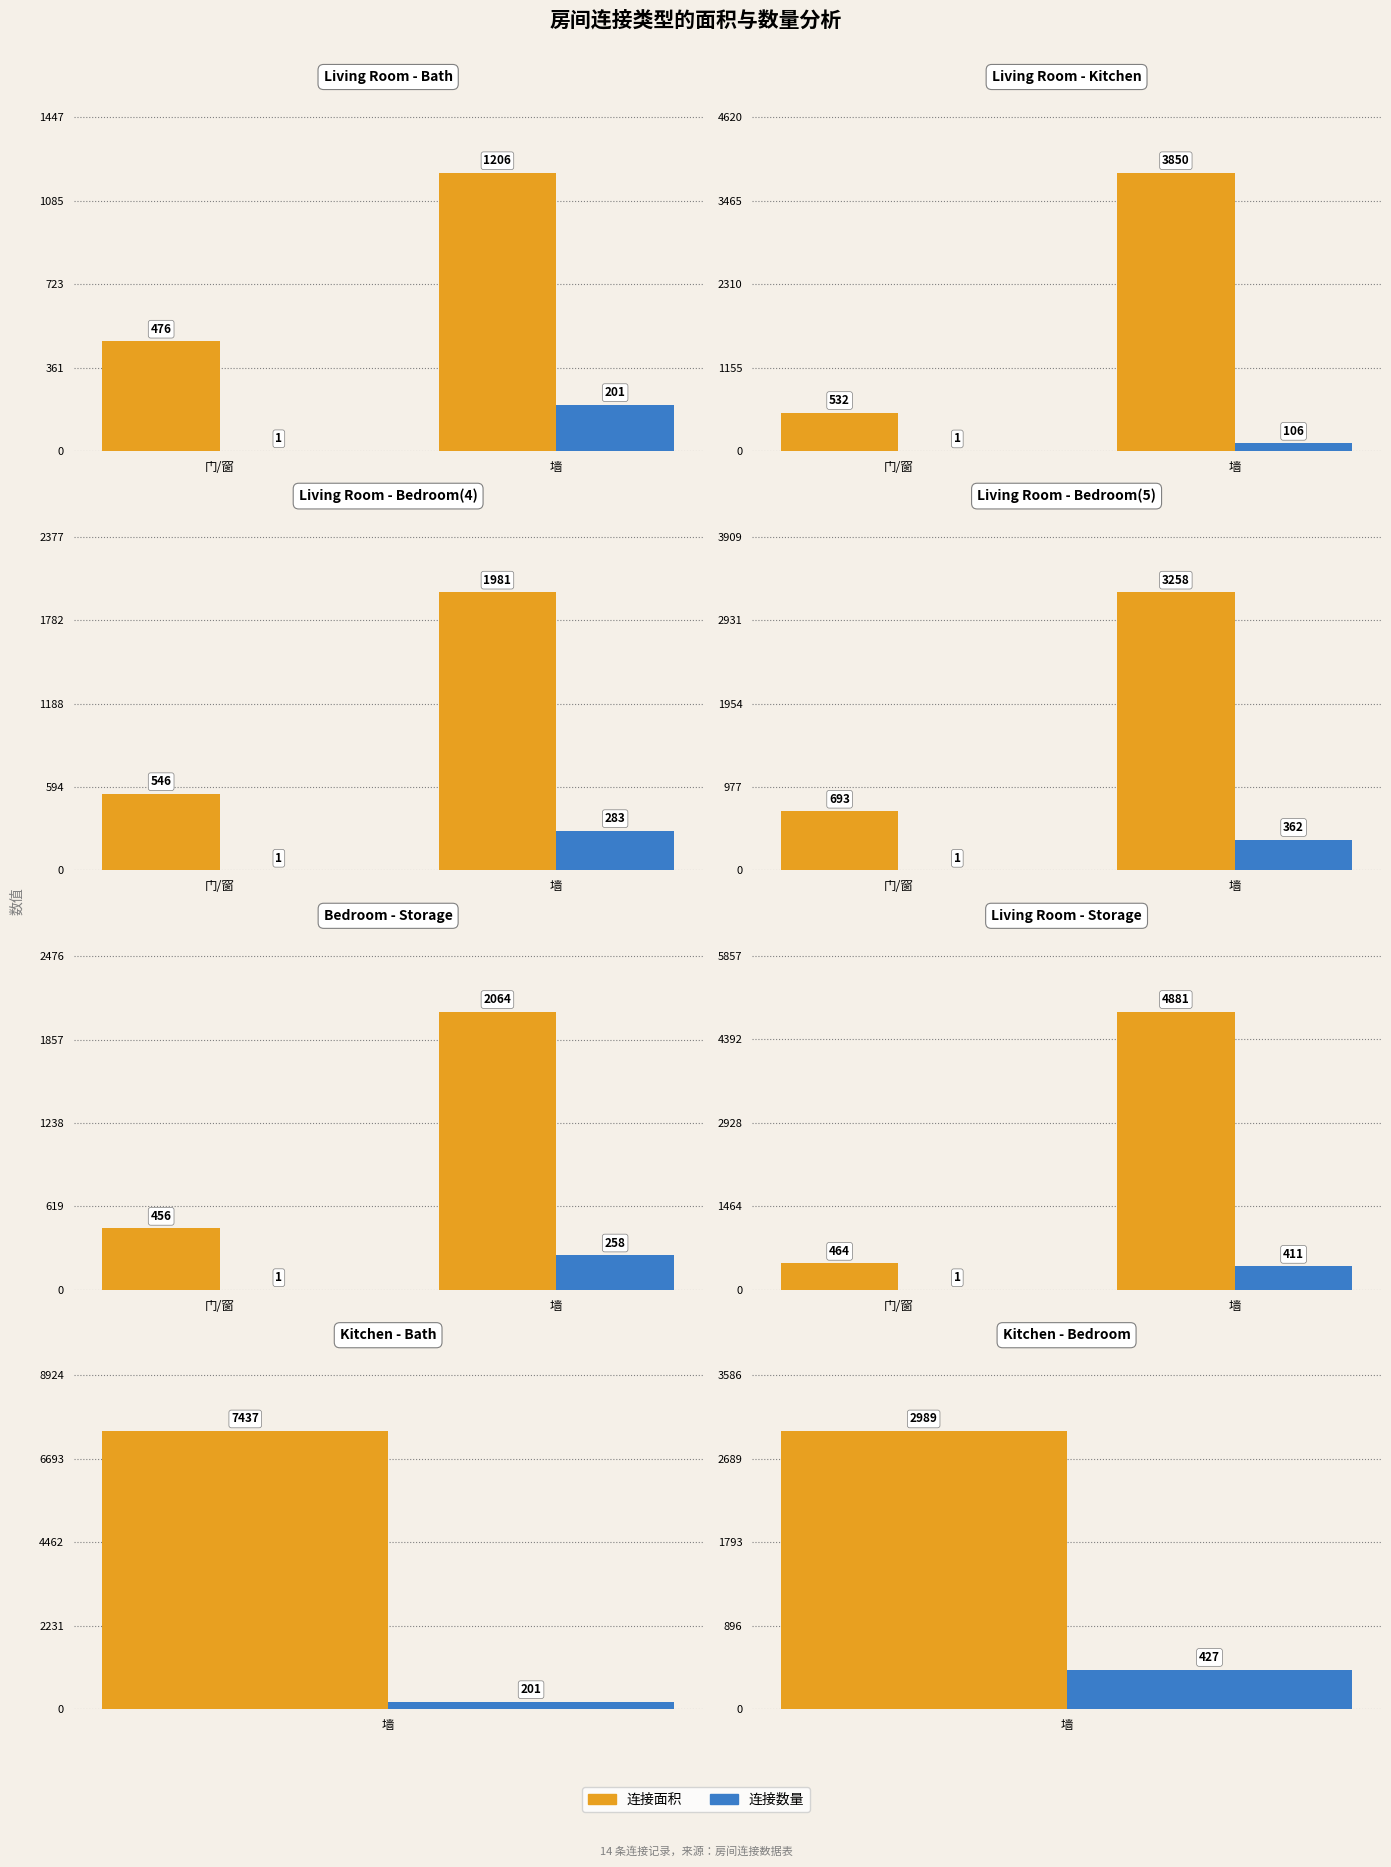

What are all the series names shown in the legend?

连接面积, 连接数量